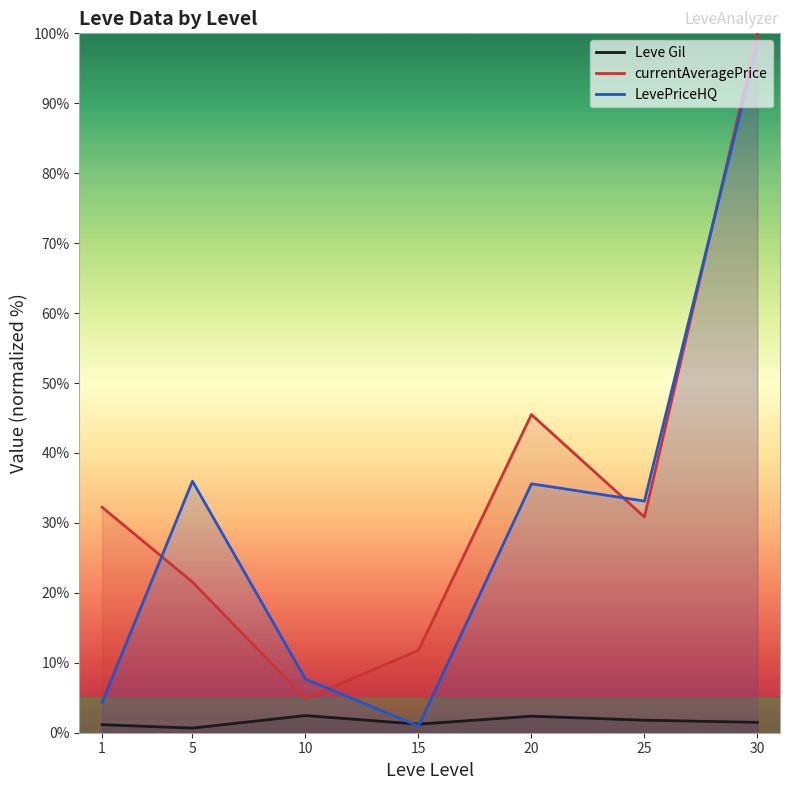

True or false: Leve Gil and currentAveragePrice intersect in this chart.

False